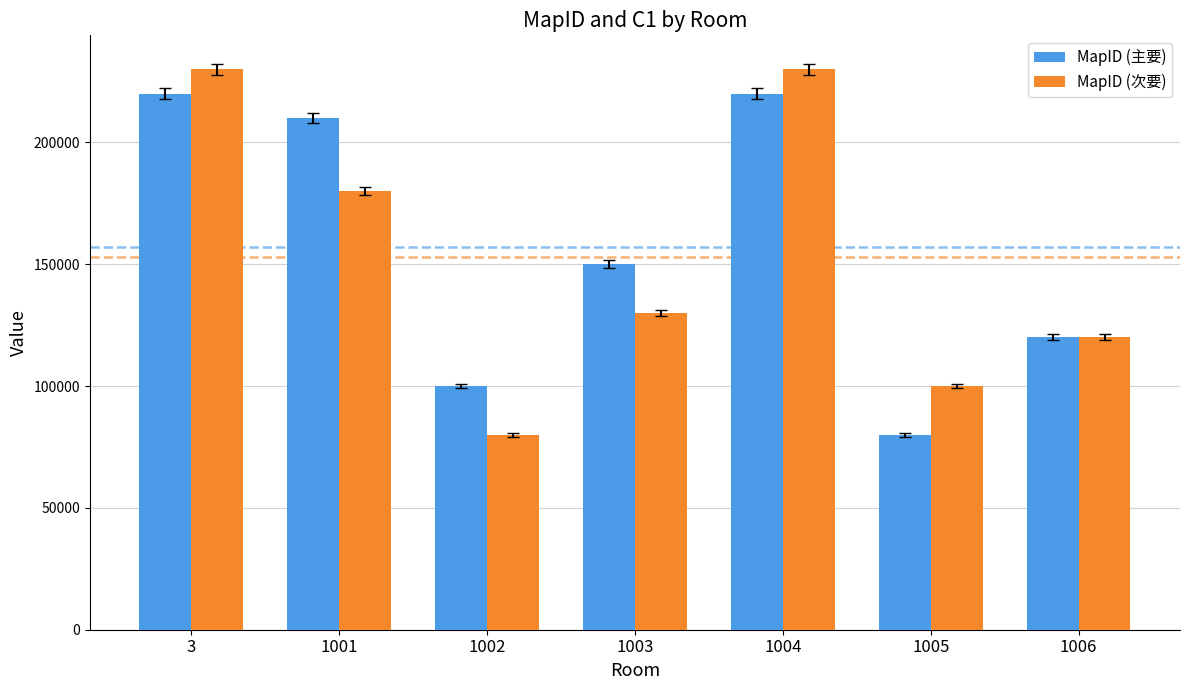

Is the value of MapID (主要) at 1003 greater than the value of MapID (次要) at 3?

No